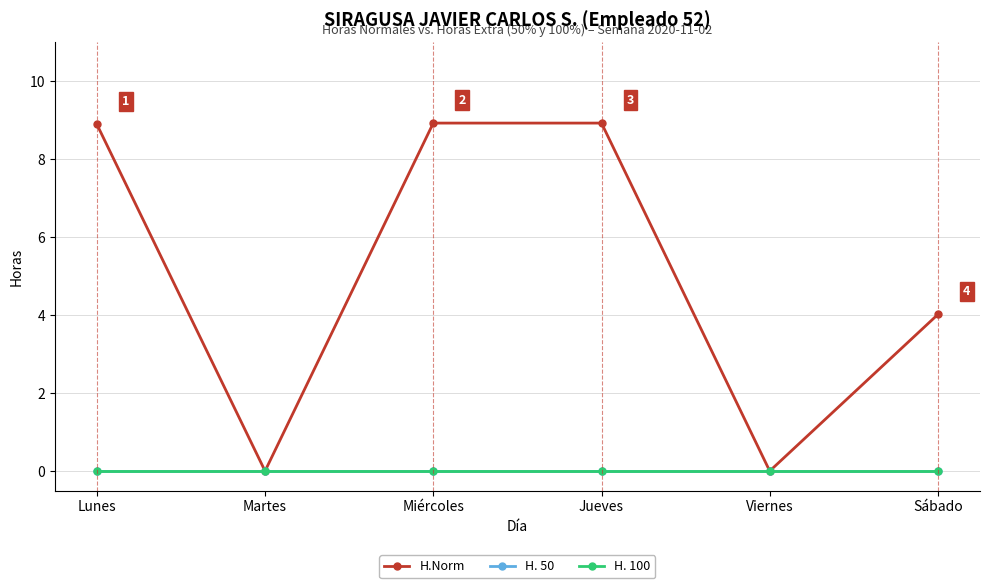

What are all the series names shown in the legend?

H.Norm, H. 50, H. 100